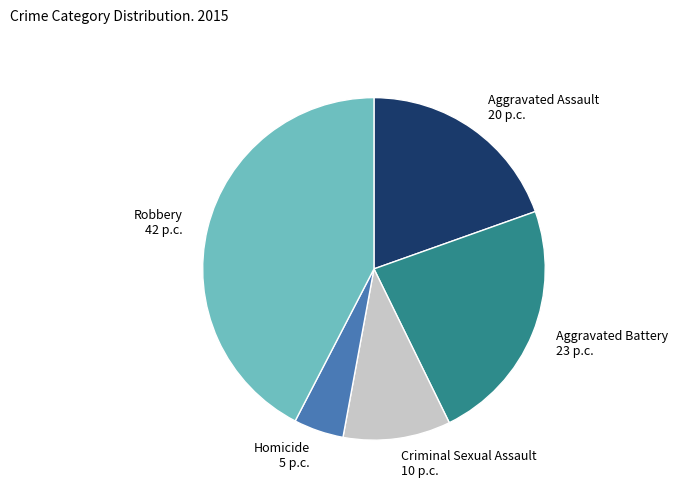

Does any single category account for the majority?

No